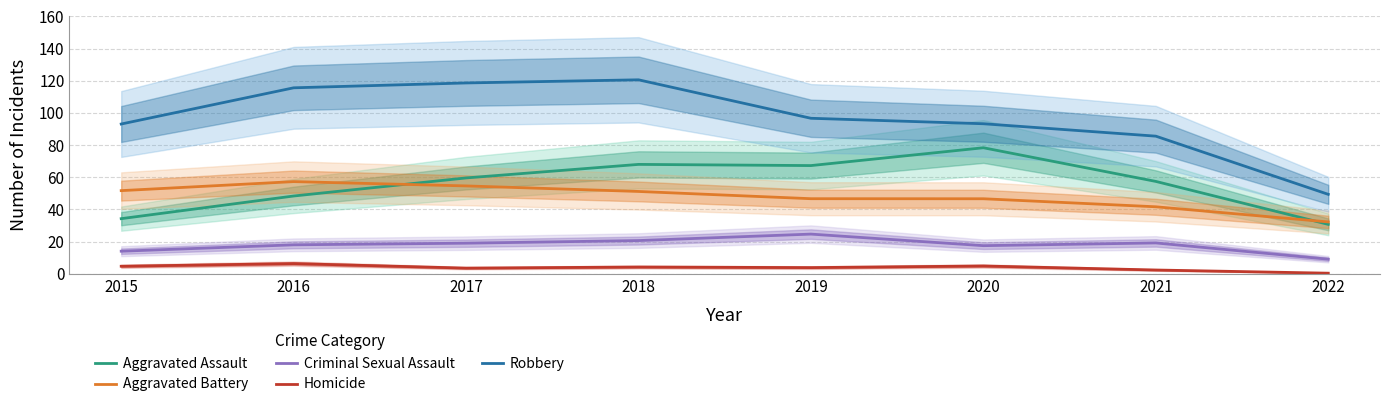

How many lines are shown in the chart?

5